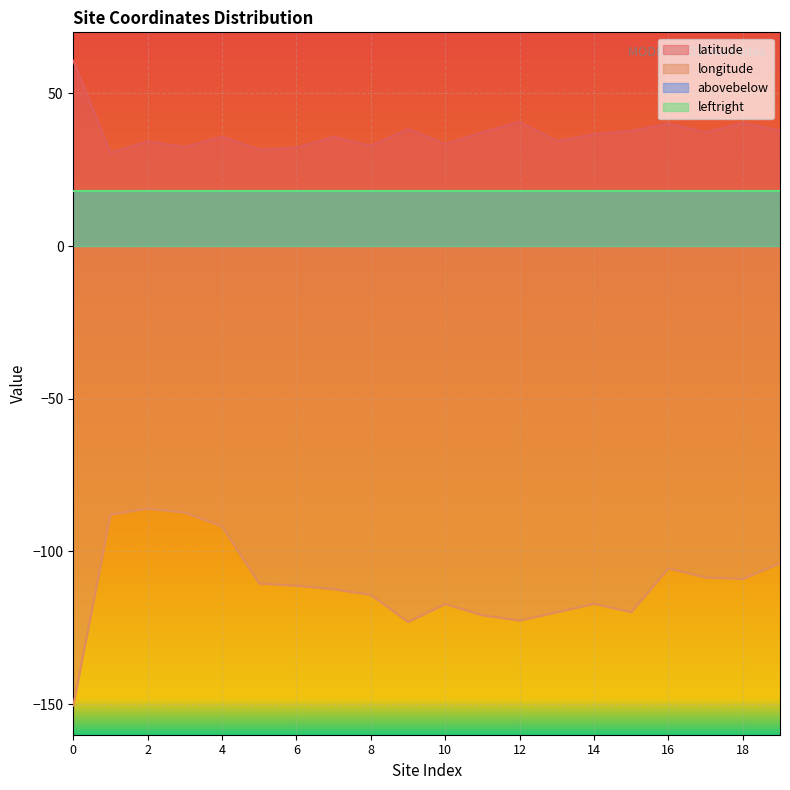

What is the value of the longitude point at the 18th from the left?

-108.5